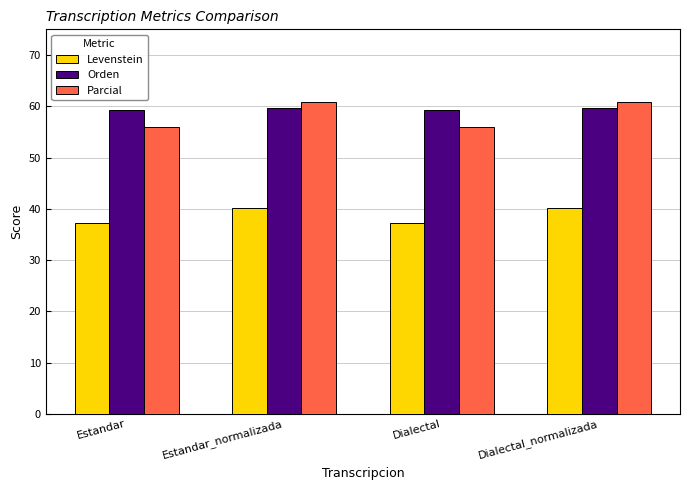

What is the average value of the Parcial series?

58.4